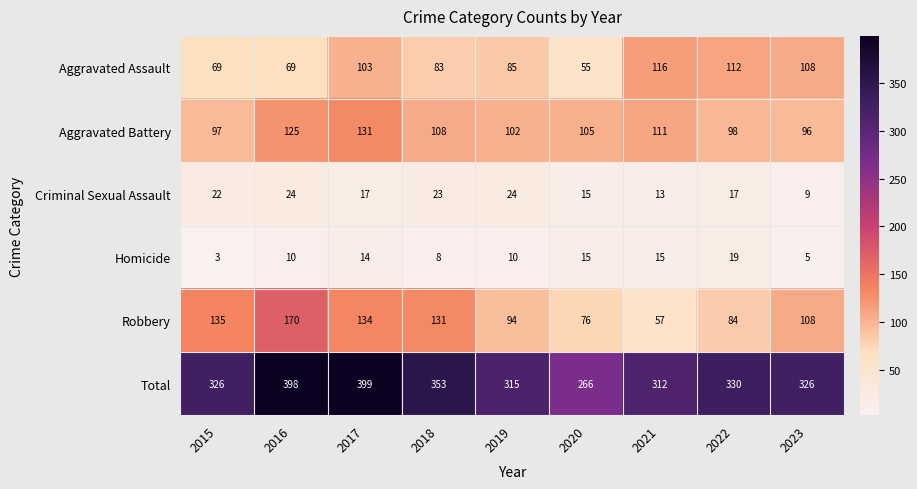

How many values in the Homicide series are below 10?

3